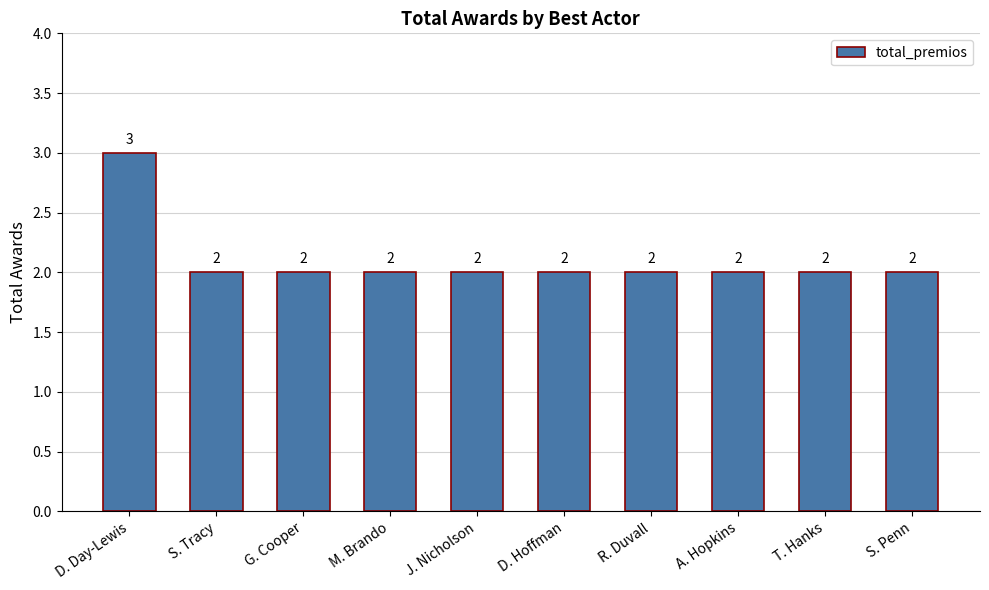

Reading right to left, list all the values displayed in this chart.

S. Penn=2	T. Hanks=2	A. Hopkins=2	R. Duvall=2	D. Hoffman=2	J. Nicholson=2	M. Brando=2	G. Cooper=2	S. Tracy=2	D. Day-Lewis=3